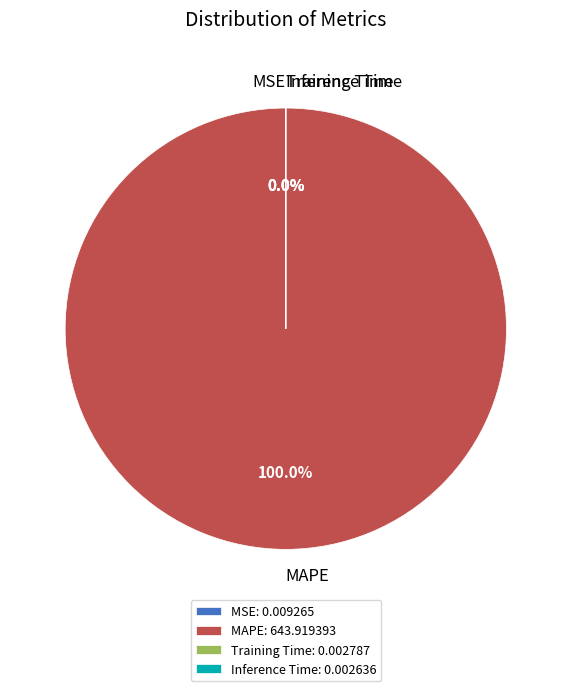

The MSE slice represents 1% of the pie. True or false?

False